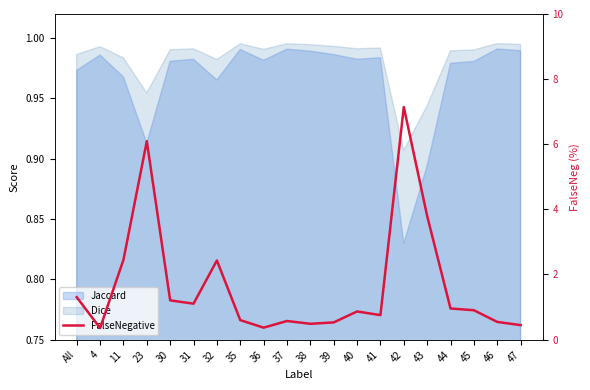

What is the change in value from 11 to 44?

-1.5